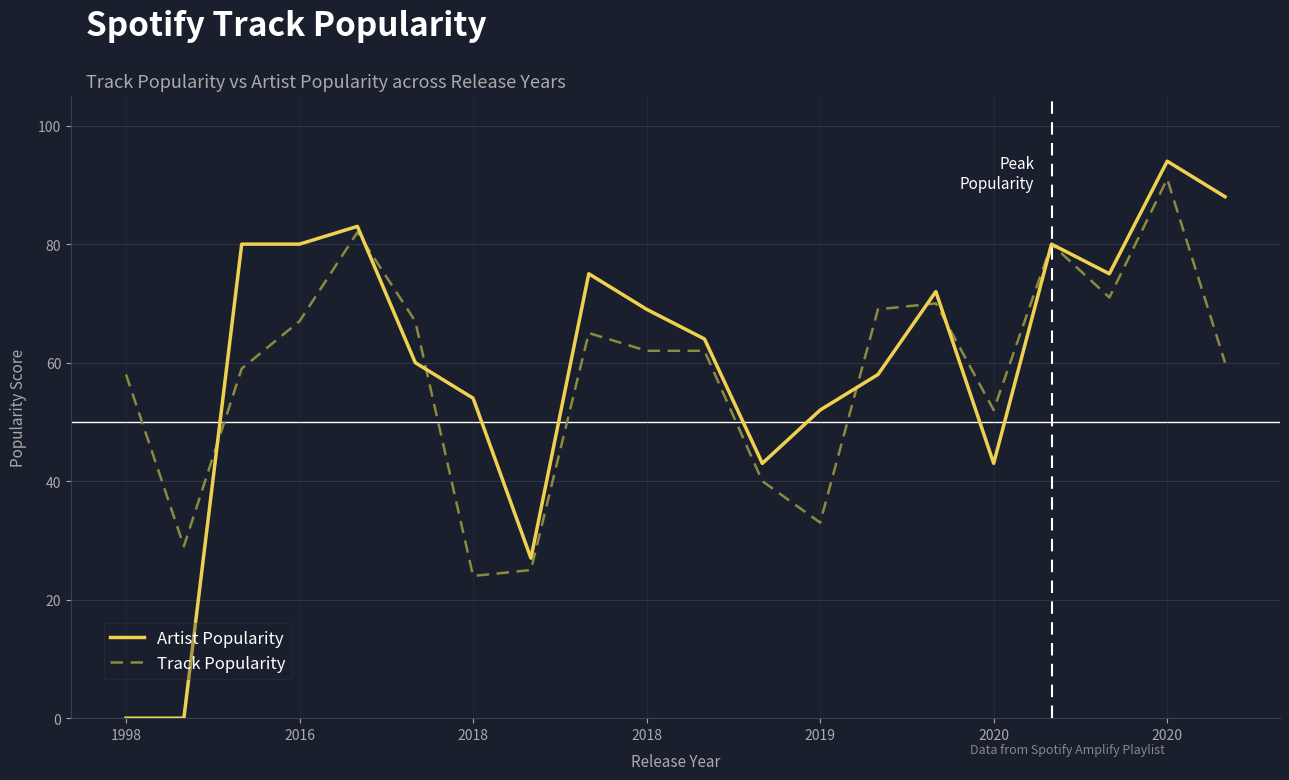

Which series has the widest spread of values?

Artist Popularity